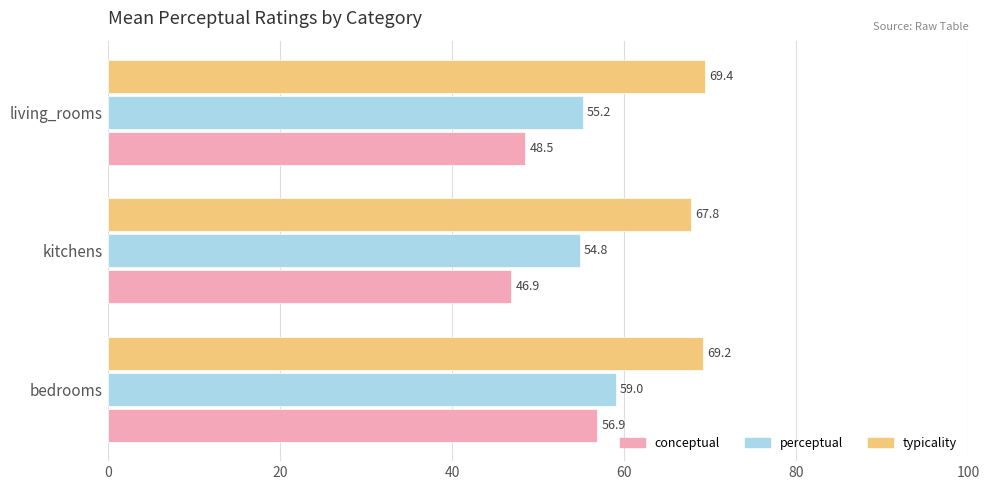

The value of perceptual at kitchens is 97.2. True or false?

False